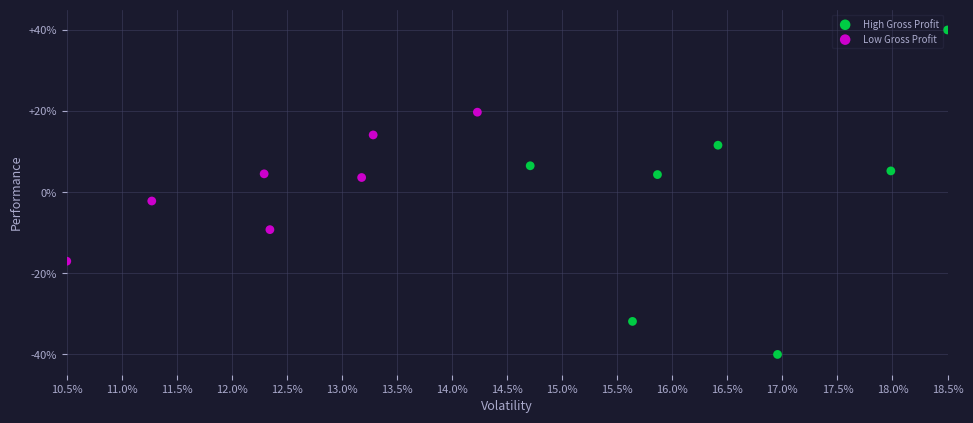

What are all the series names shown in the legend?

High Gross Profit, Low Gross Profit